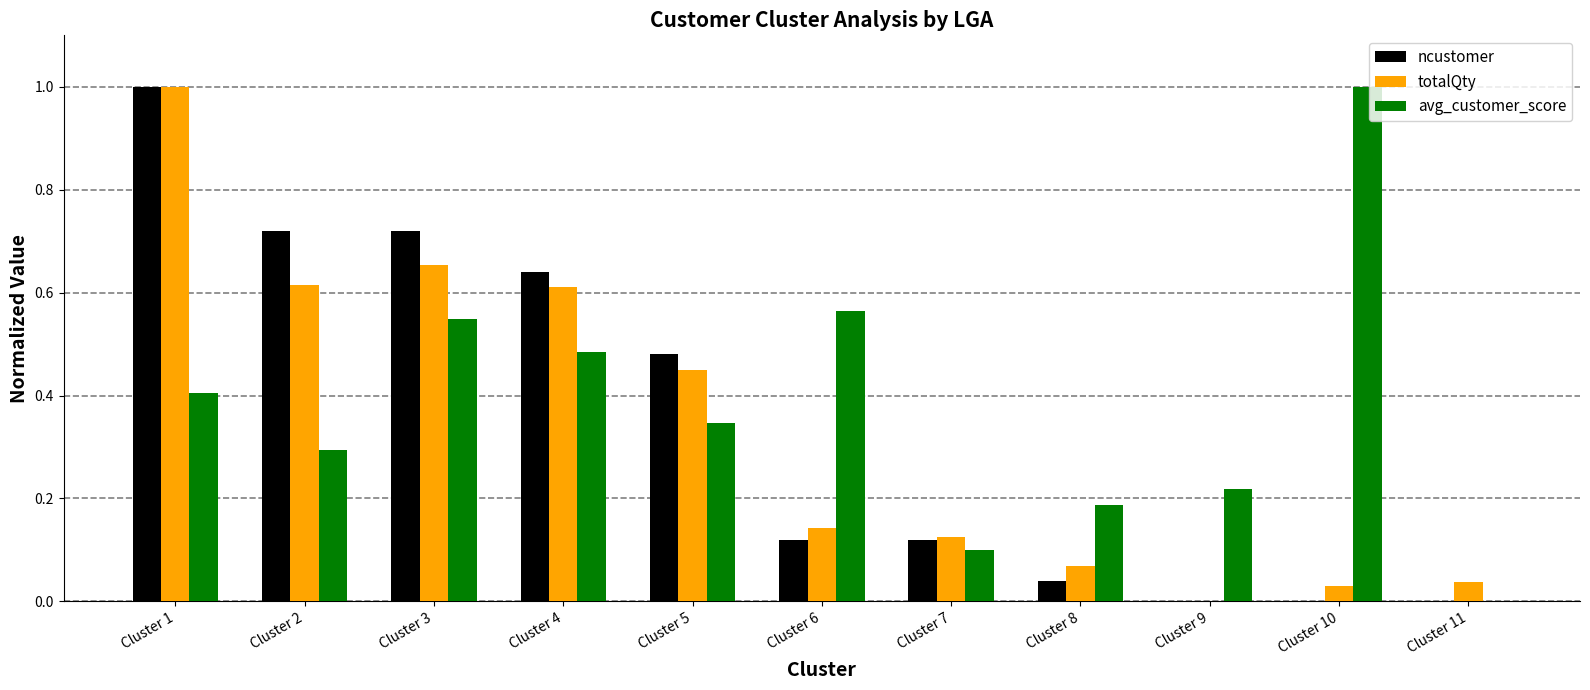

How many categories are shown in the chart?

11